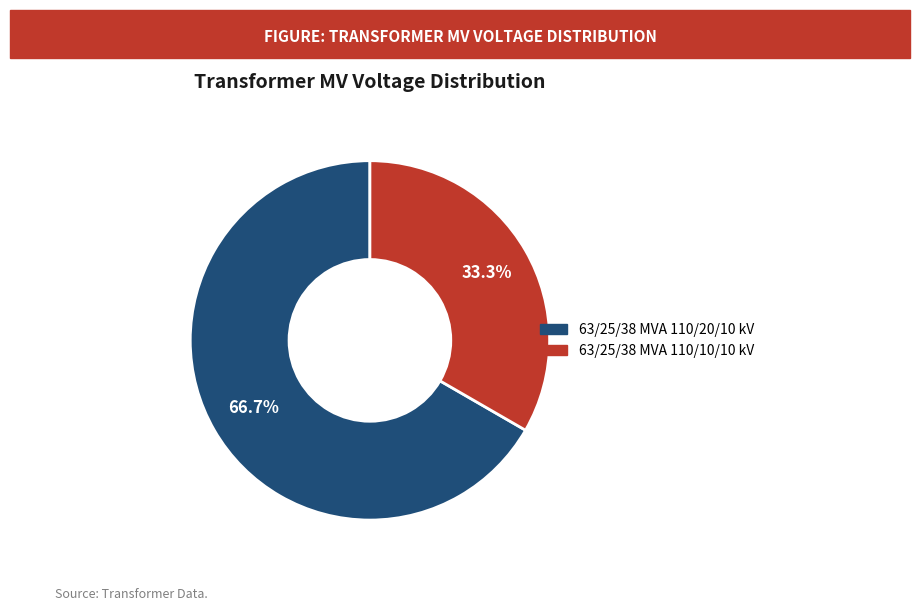

Is the sum of 63/25/38 MVA 110/20/10 kV and 63/25/38 MVA 110/10/10 kV greater than half?

Yes